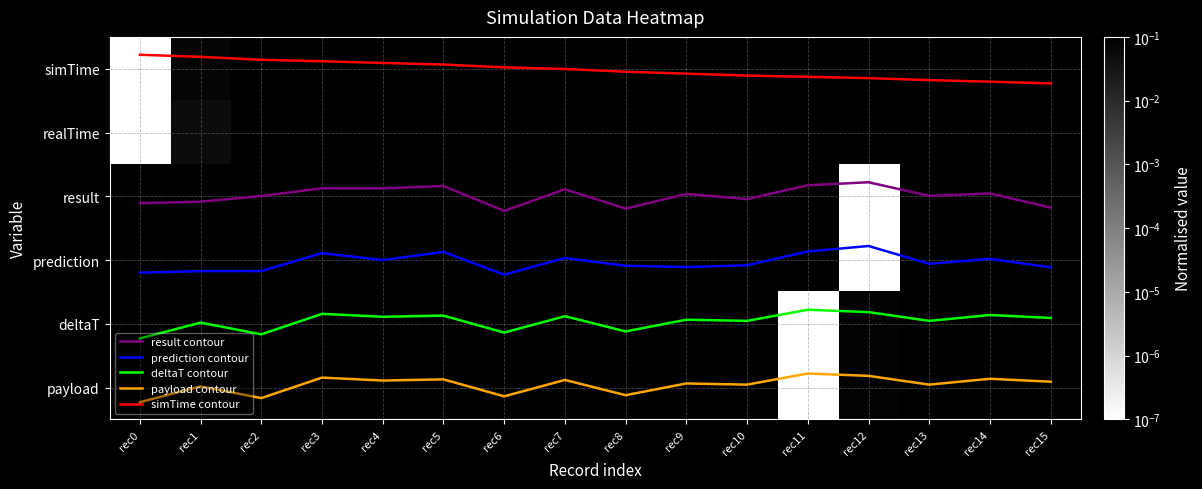

Rank the categories by prediction contour value from highest to lowest.

rec6, rec0, rec1, rec2, rec15, rec9, rec8, rec10, rec13, rec4, rec14, rec7, rec3, rec5, rec11, rec12